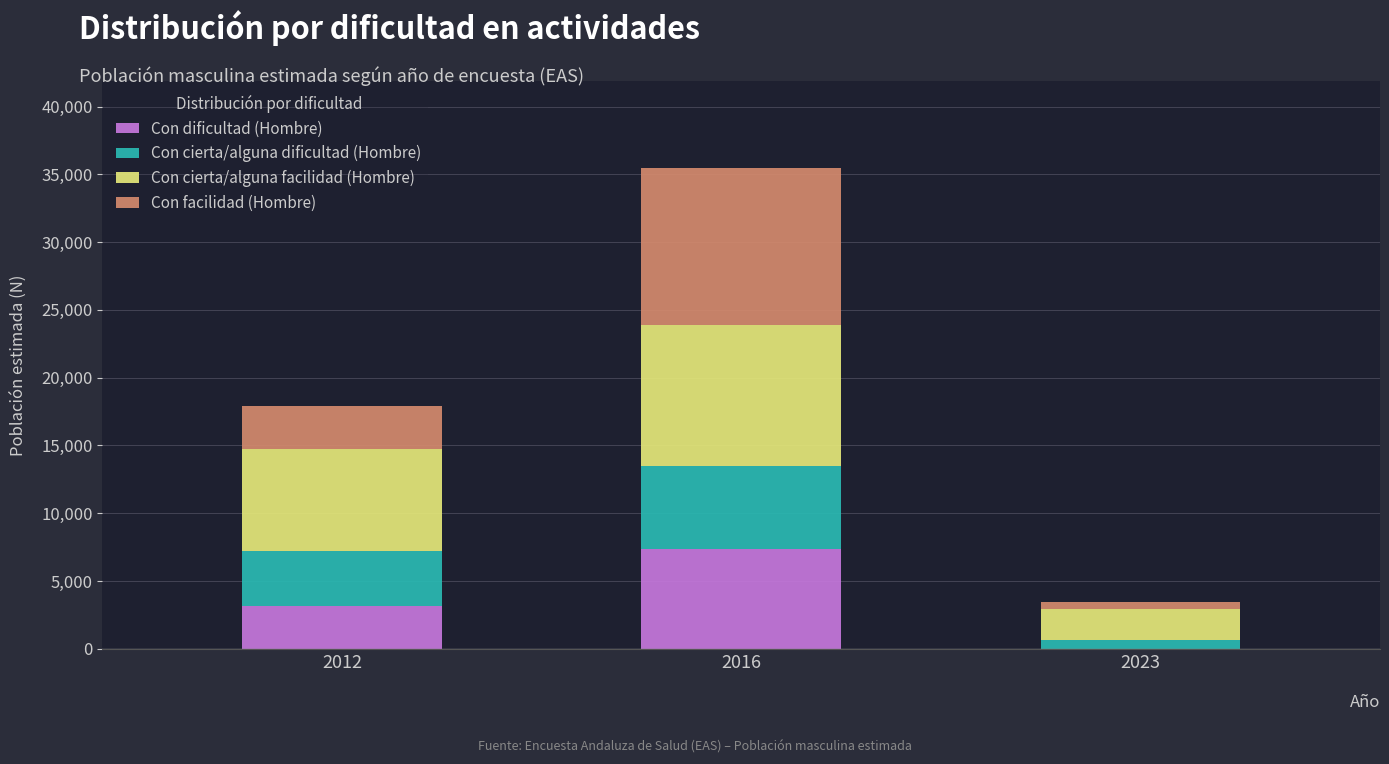

At which label does Con dificultad (Hombre) reach its peak?

2016